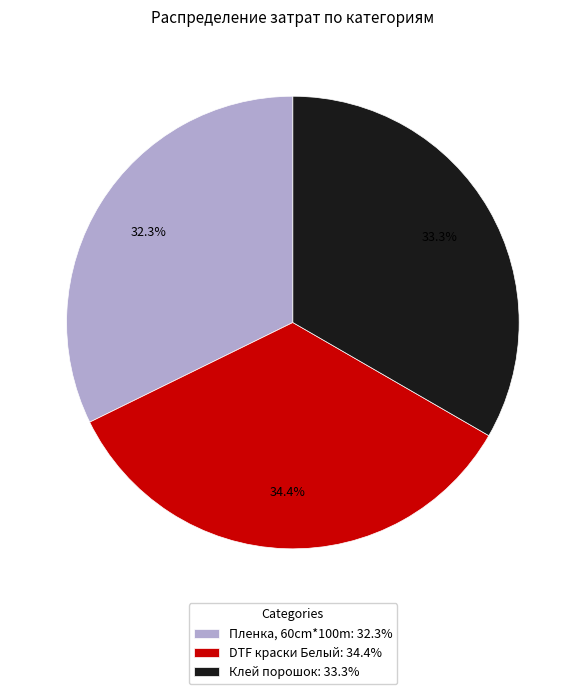

What is the largest slice in the pie chart?

DTF краски Белый